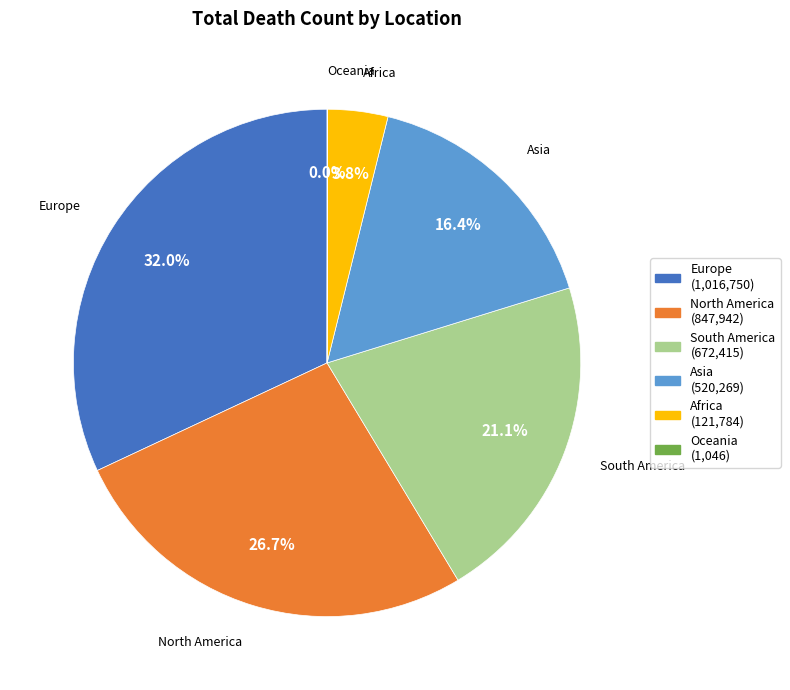

What percentage is the Europe slice, to the nearest percent?

32%